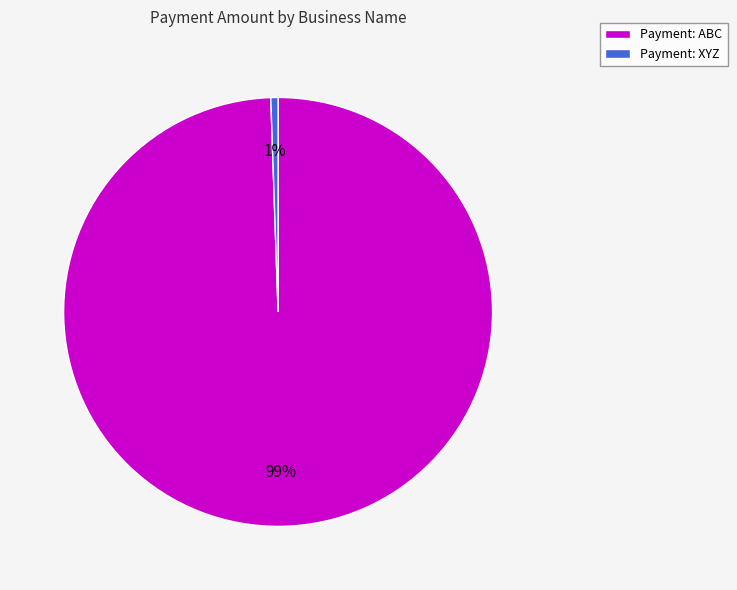

Which slice is the smallest?

Payment: XYZ